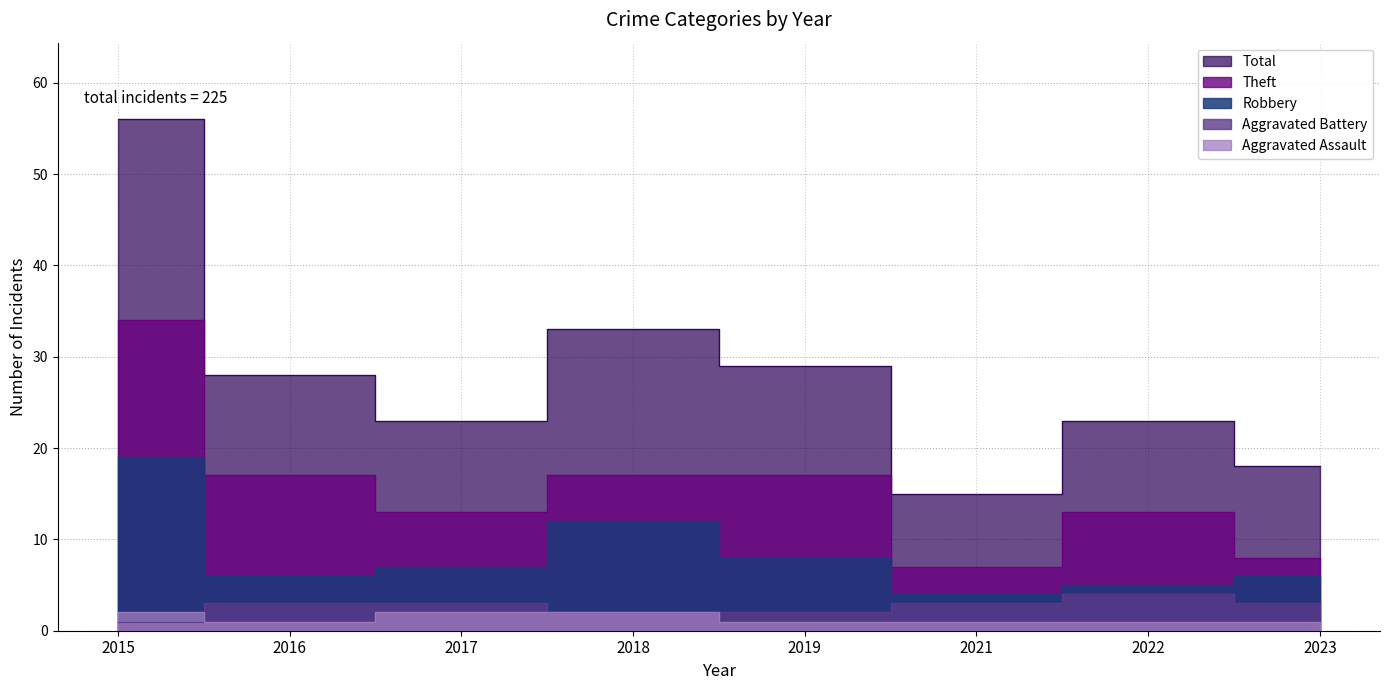

How many values in the Aggravated Battery series are below 3?

3